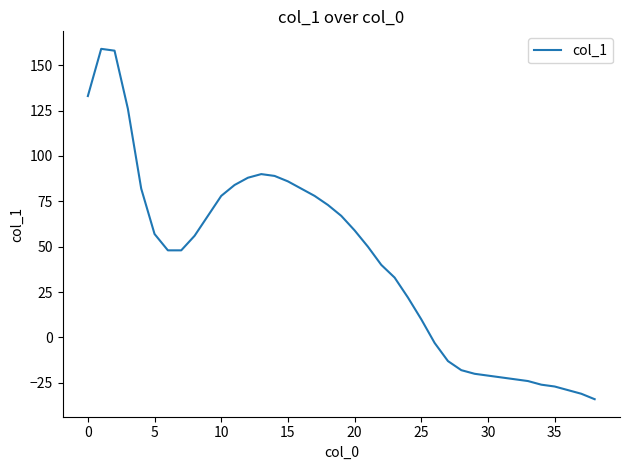

How many values are below 50?

19